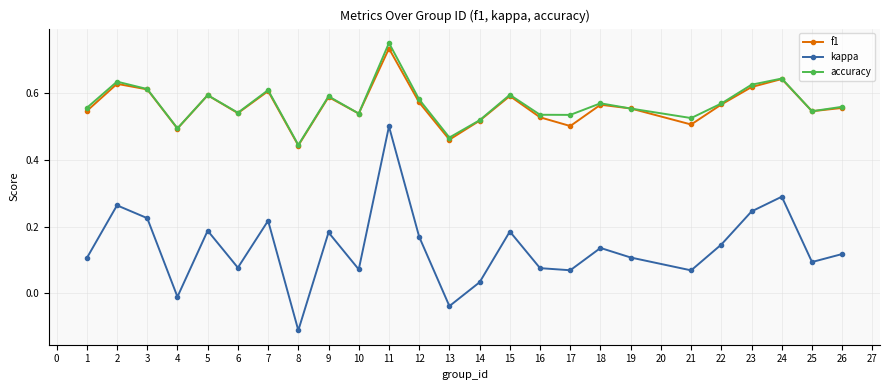

Between 10 and 11, which series saw the biggest shift?

kappa